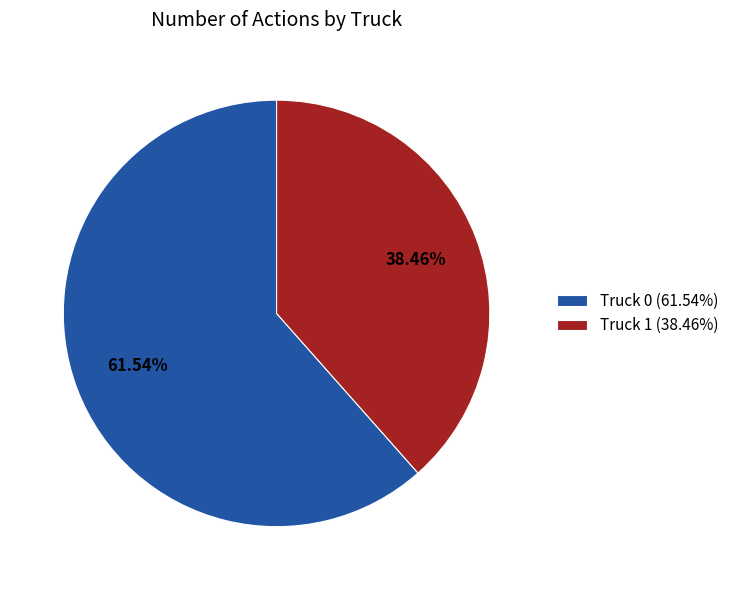

Is the sum of Truck 0 and Truck 1 greater than half?

Yes